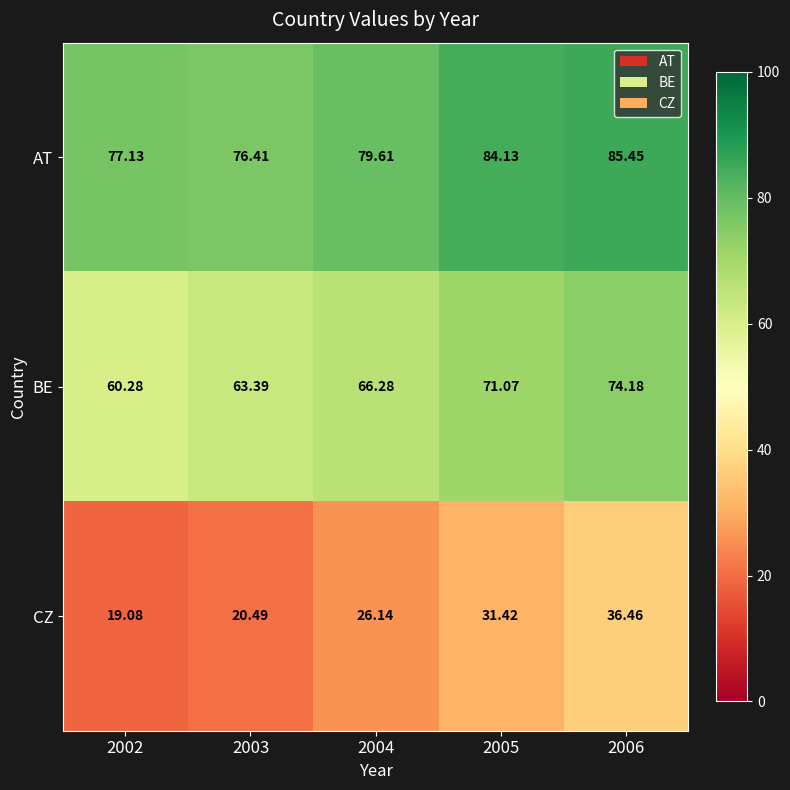

What is the total value across all series at 2004?

172.0